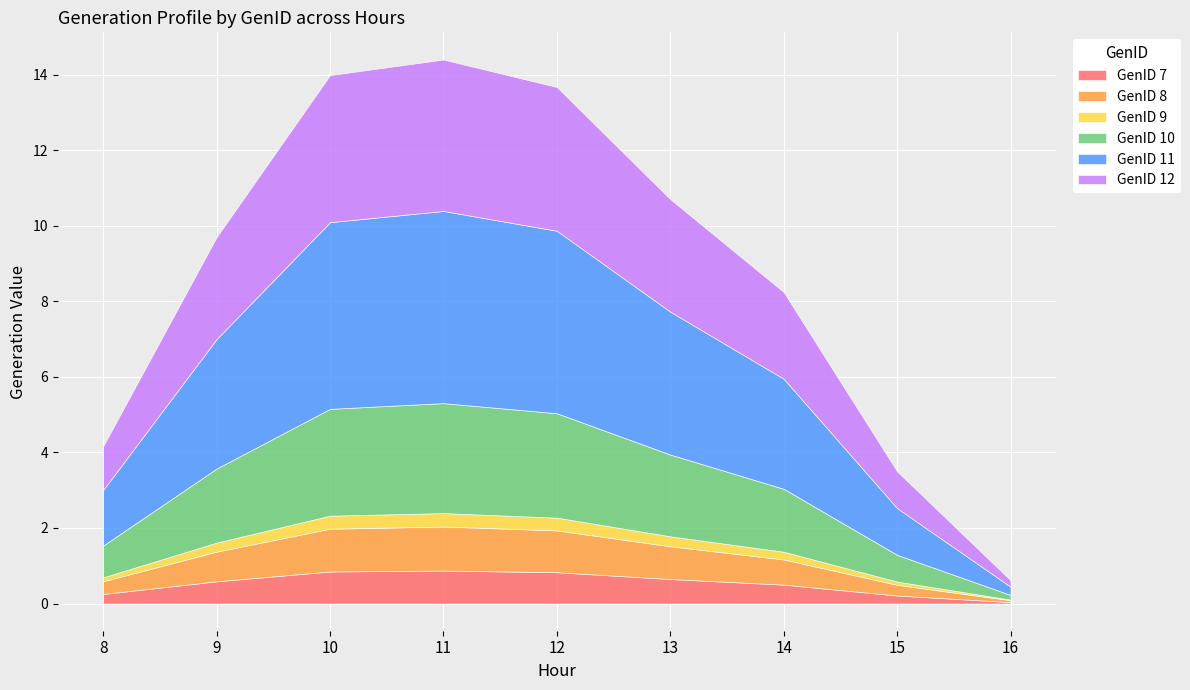

Which series has the largest total across all categories?

GenID 11